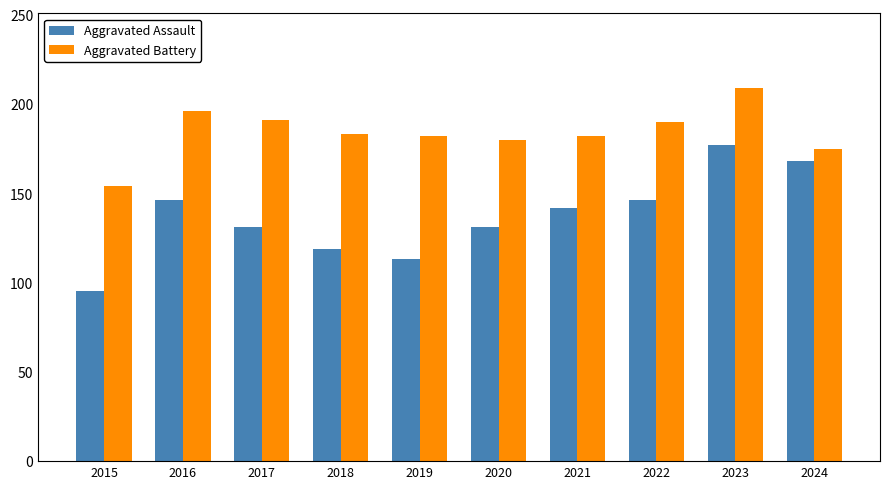

How many series are shown in this chart?

2